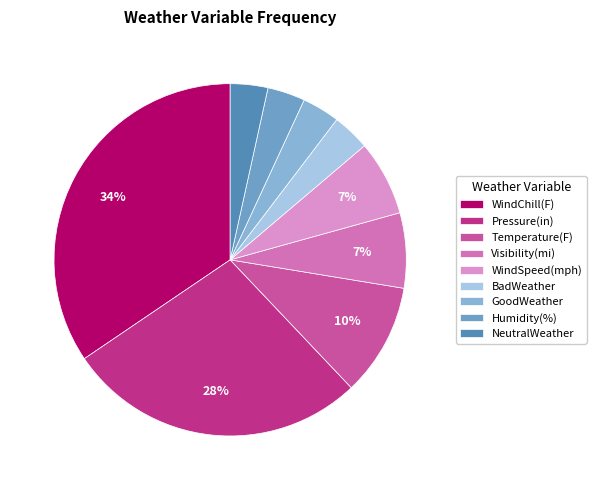

What percentage is the WindSpeed(mph) slice, to the nearest percent?

7%